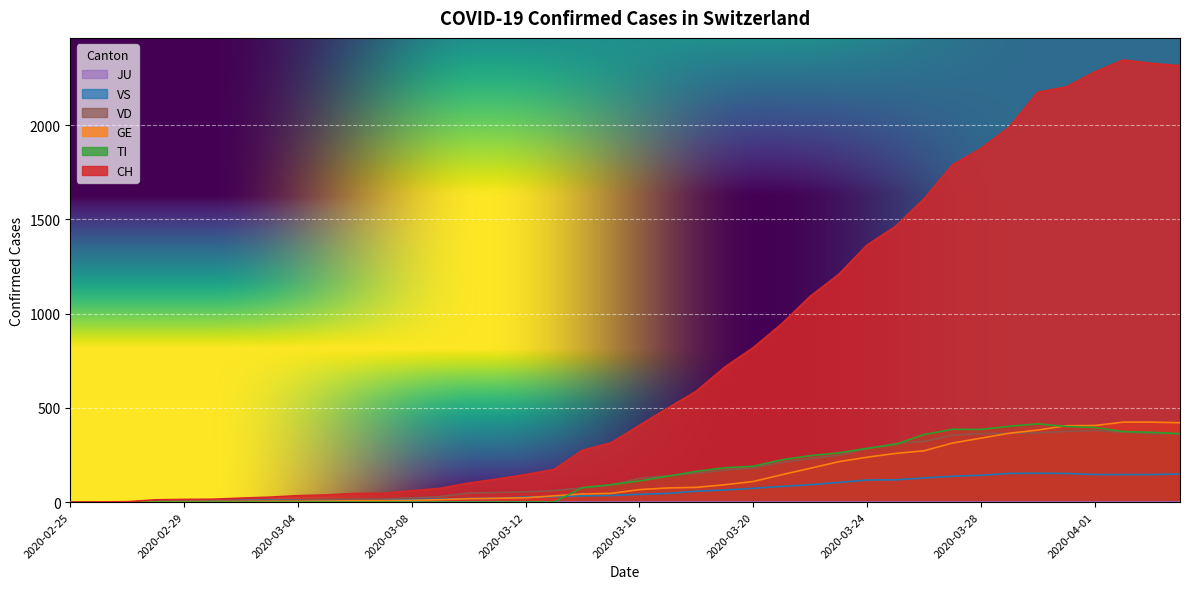

At which category does VS reach its first local peak?

2020-03-04